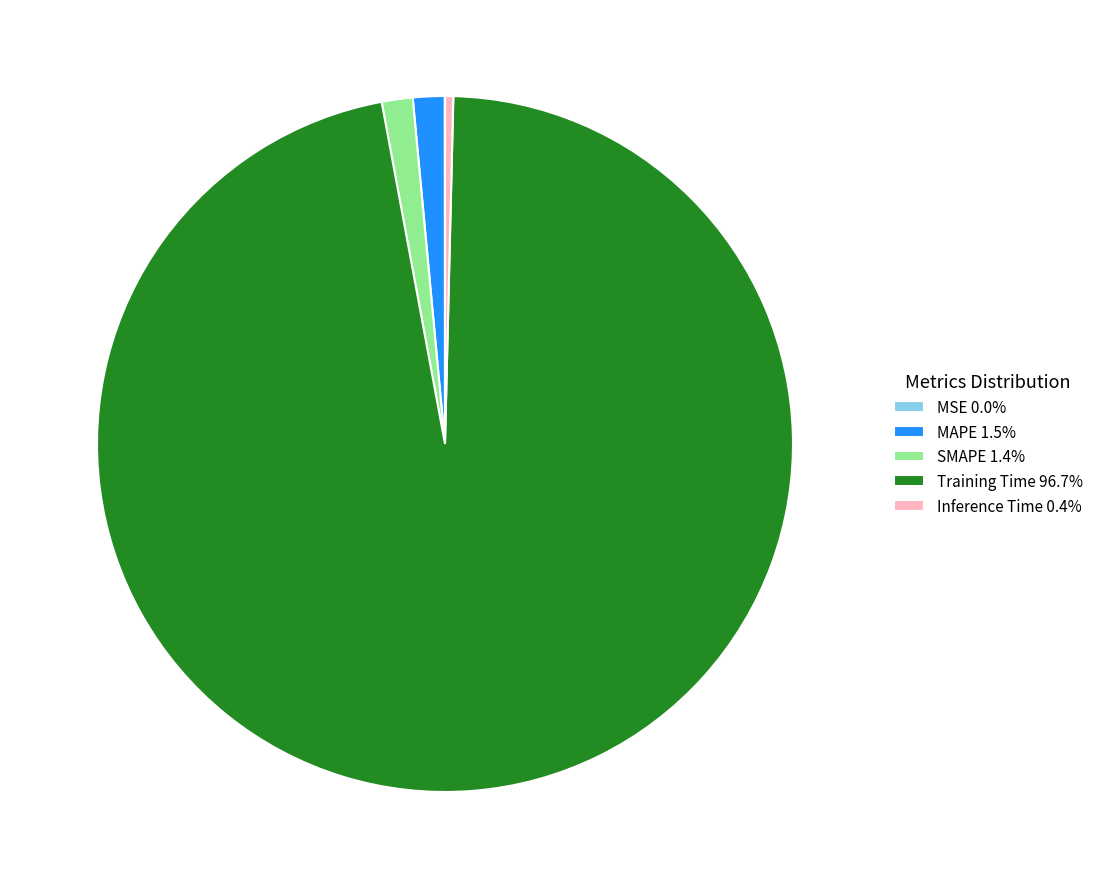

Is it true that MAPE is 1% of the pie?

True